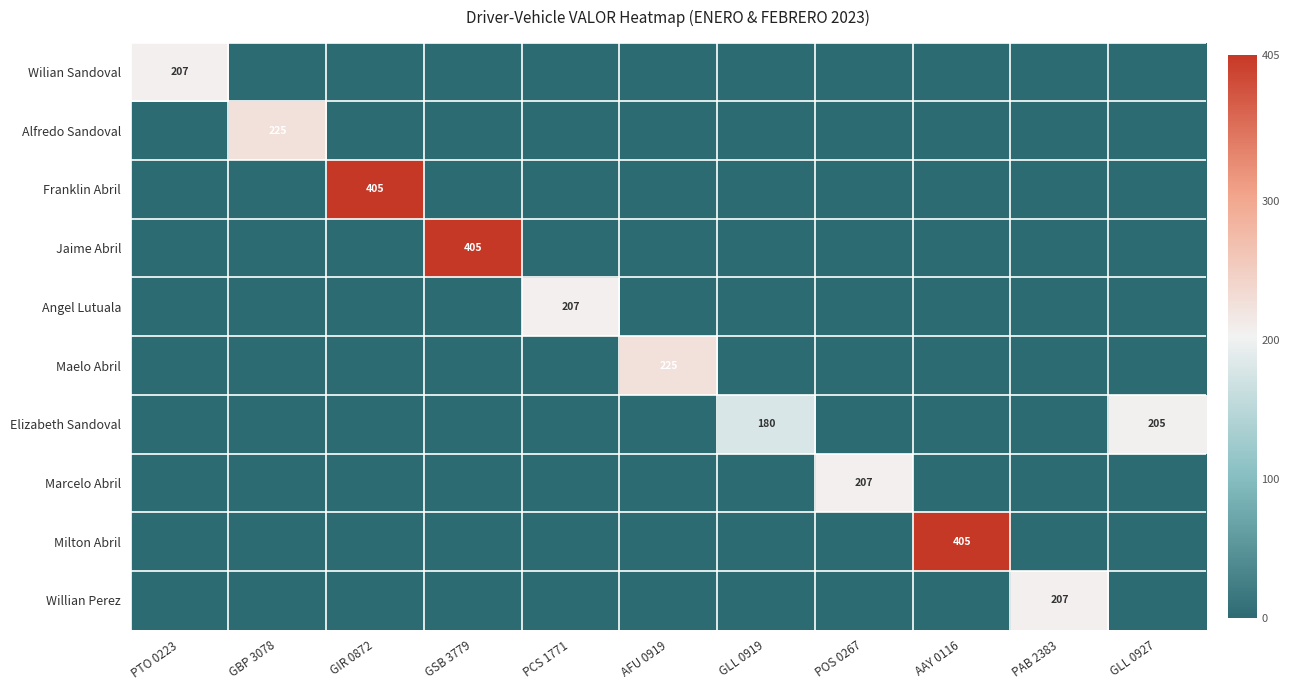

At how many categories does at least one series exceed 301?

3